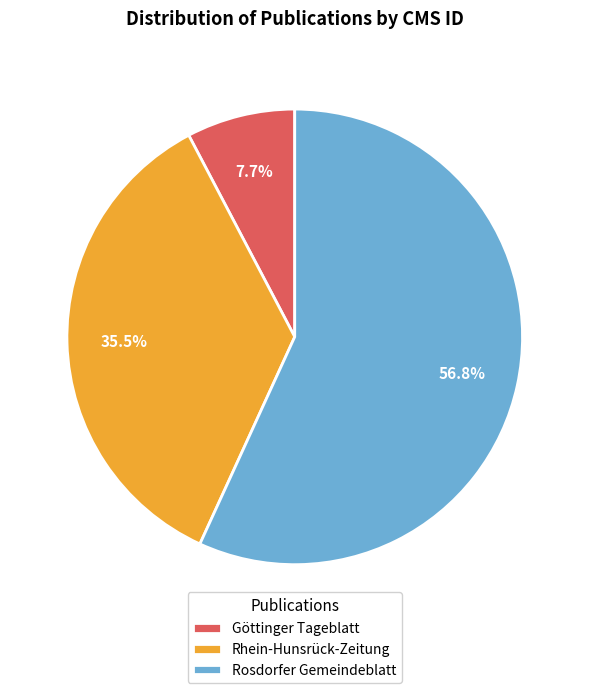

What percentage is NOT represented by Rhein-Hunsrück-Zeitung?

64.5%